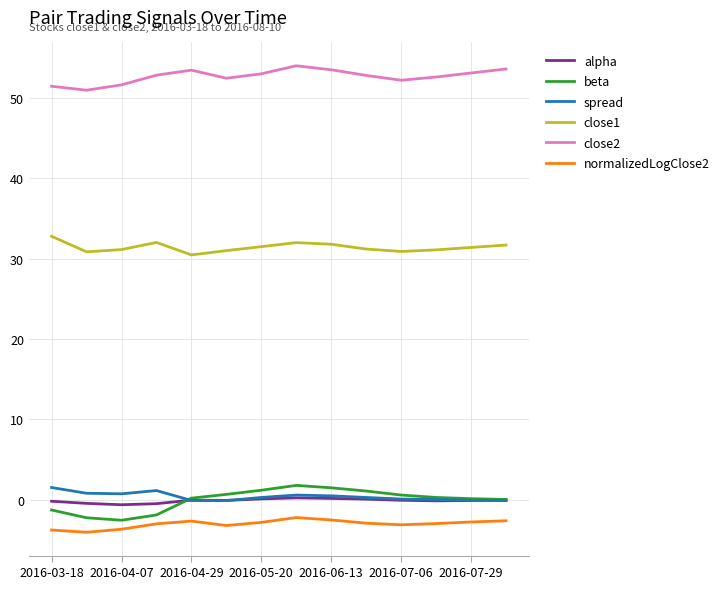

What is the minimum value shown in the chart?

-4.0